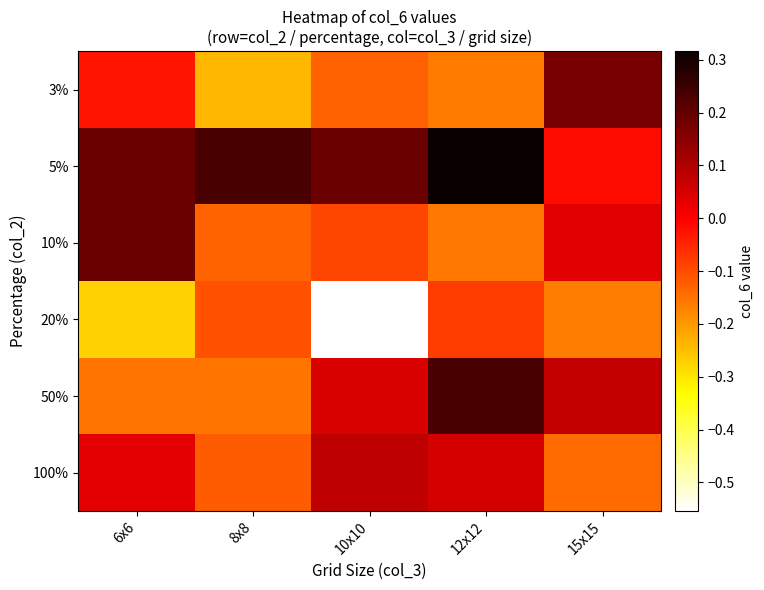

Reading left to right, transcribe all the data shown in this chart.

3%: 6x6=-0.0	8x8=-0.2	10x10=-0.1	12x12=-0.2	15x15=0.2
5%: 6x6=0.2	8x8=0.2	10x10=0.2	12x12=0.3	15x15=-0.0
10%: 6x6=0.2	8x8=-0.1	10x10=-0.1	12x12=-0.2	15x15=0.0
20%: 6x6=-0.3	8x8=-0.1	10x10=-0.6	12x12=-0.1	15x15=-0.2
50%: 6x6=-0.2	8x8=-0.2	10x10=0.0	12x12=0.2	15x15=0.1
100%: 6x6=0.0	8x8=-0.1	10x10=0.1	12x12=0.1	15x15=-0.1